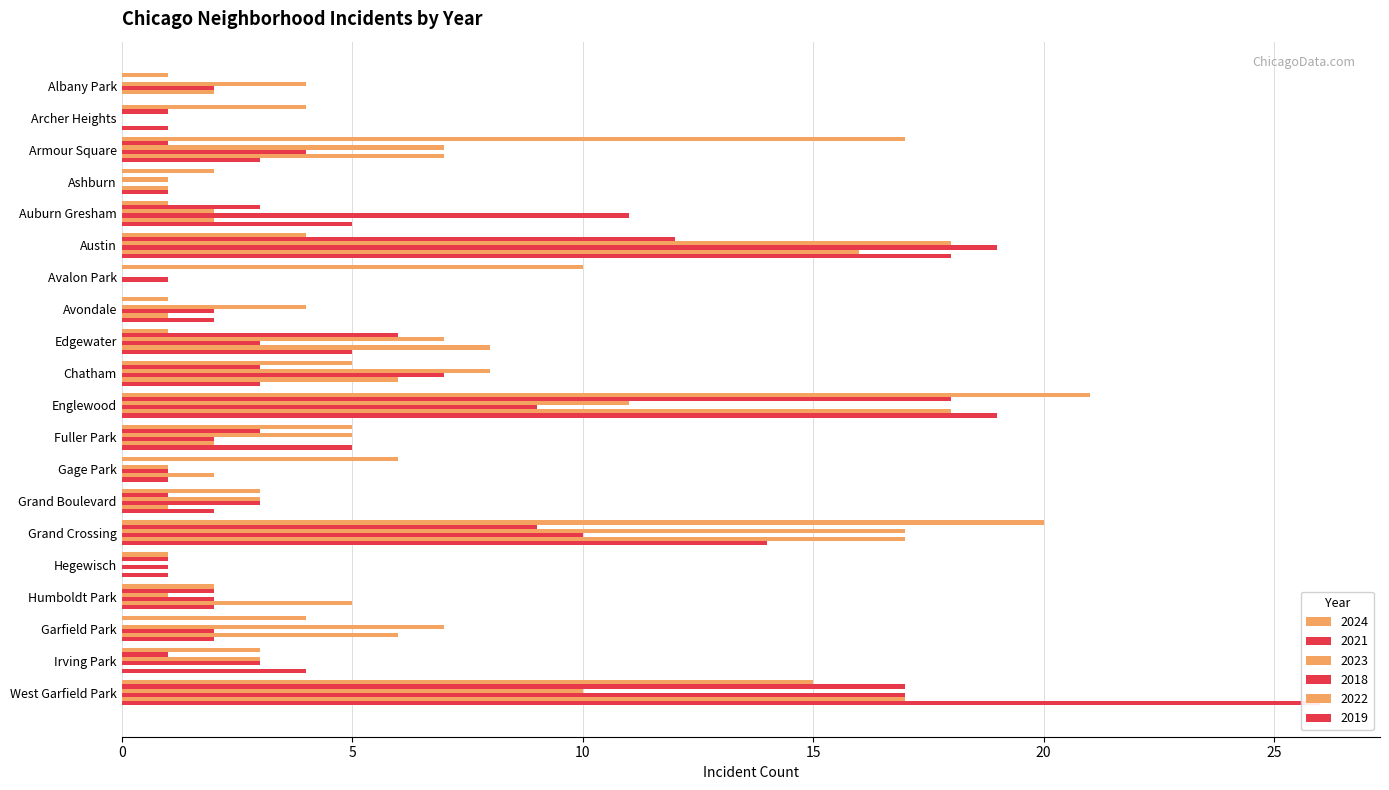

What is the difference between the highest and lowest values at Auburn Gresham?

10